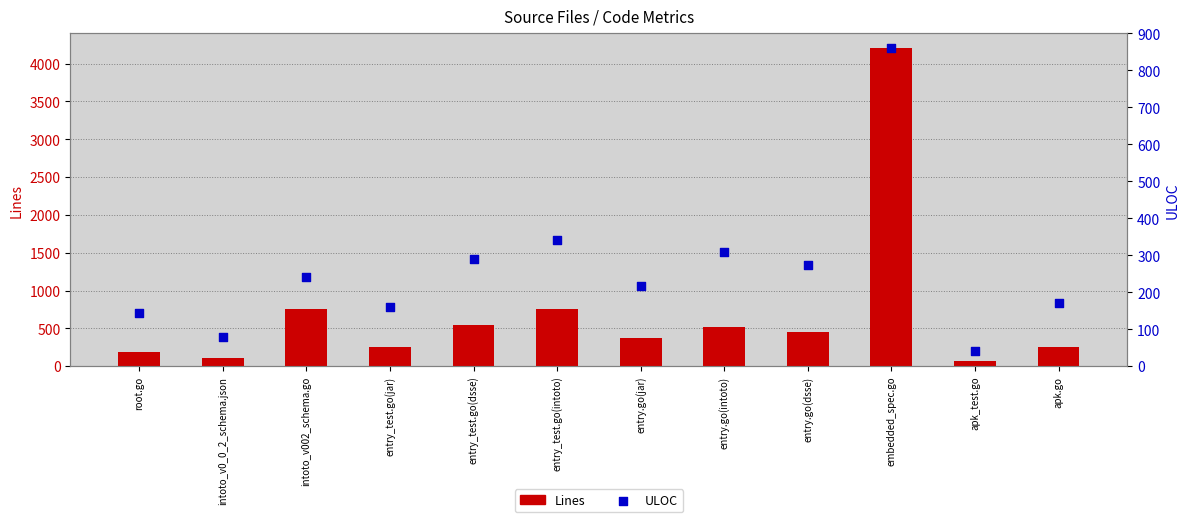

Which series has the widest spread of Y values?

Lines